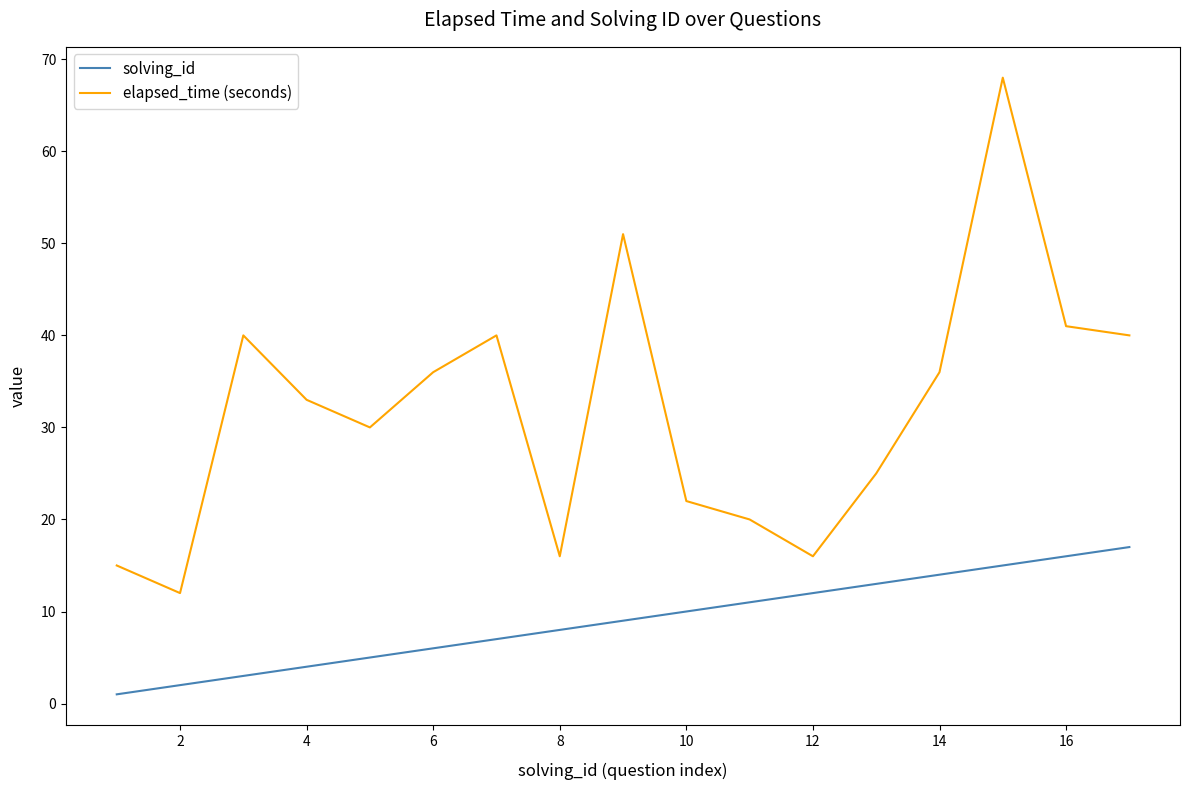

True or false: solving_id and elapsed_time (seconds) intersect in this chart.

False